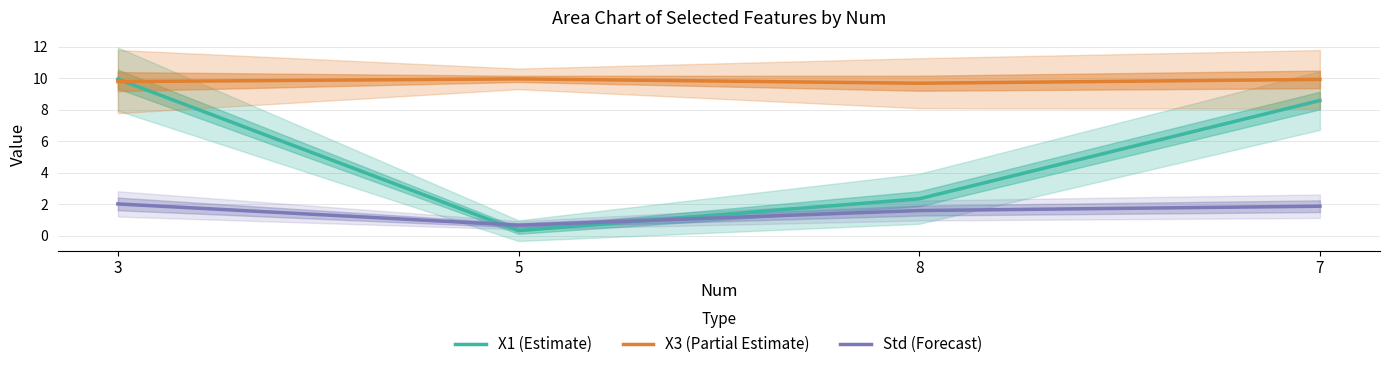

What position from the right is 5?

3